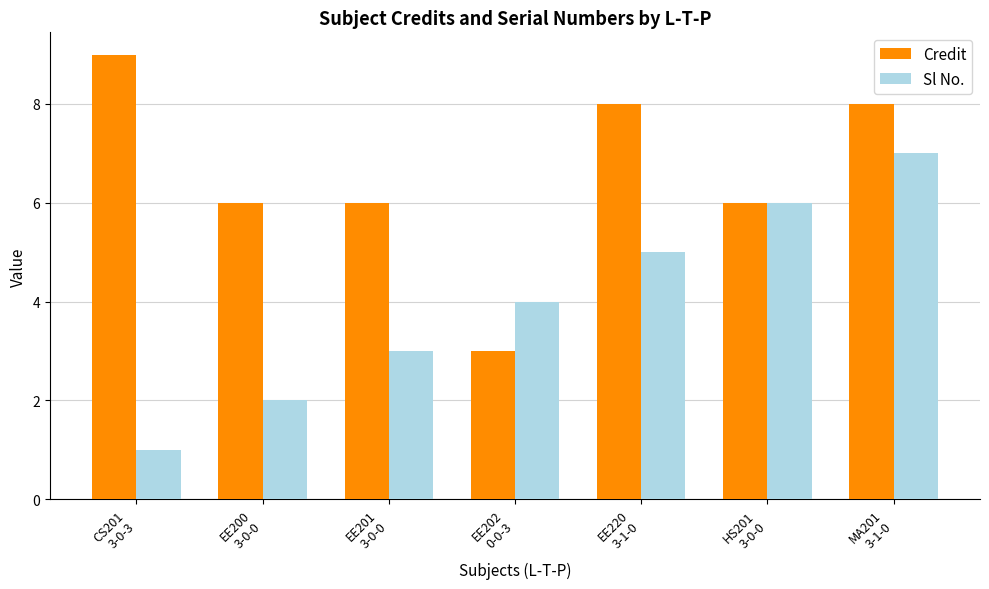

At which category does the chart reach its minimum across all series?

CS201
3-0-3